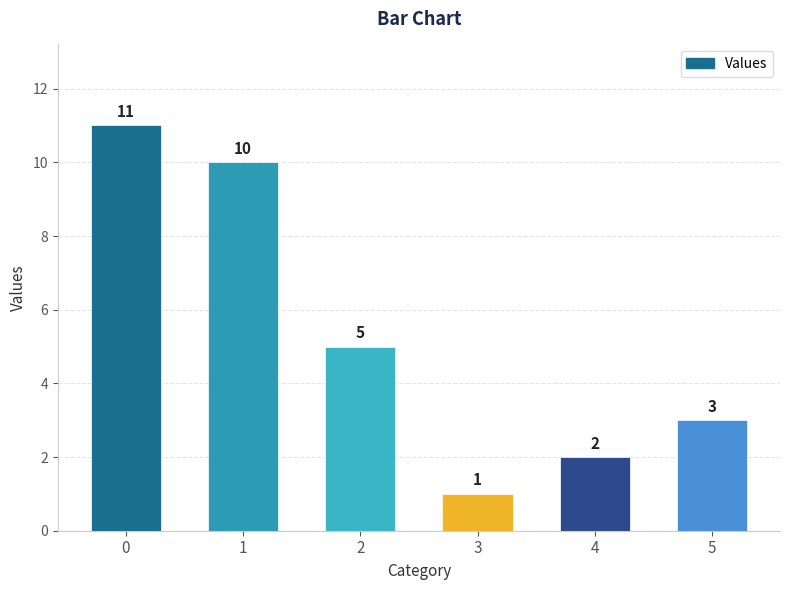

Reading right to left, extract all data points from this chart.

5=3	4=2	3=1	2=5	1=10	0=11